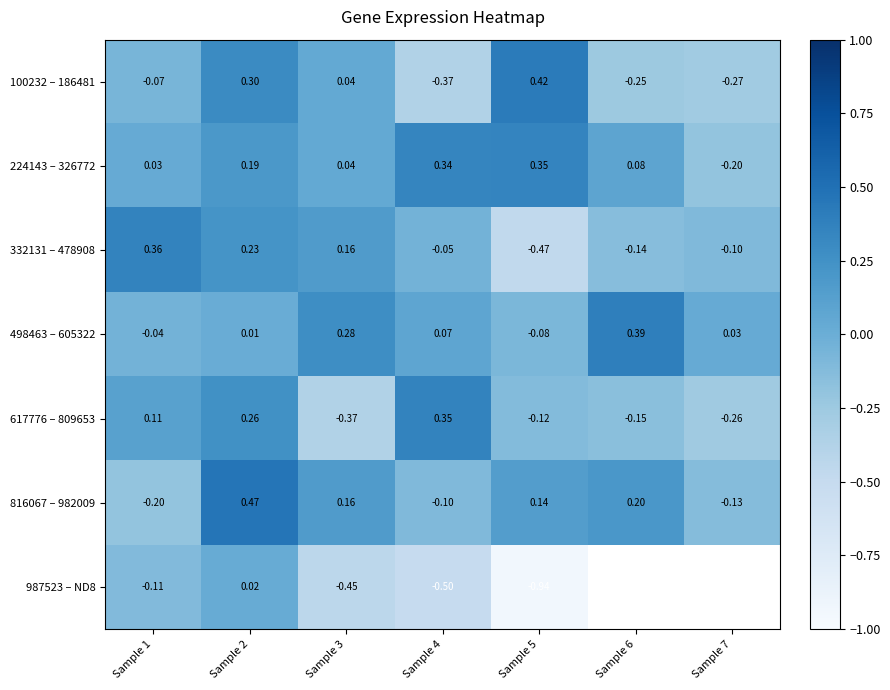

What is the approximate value of 816067 – 982009 at Sample 6?

0.2